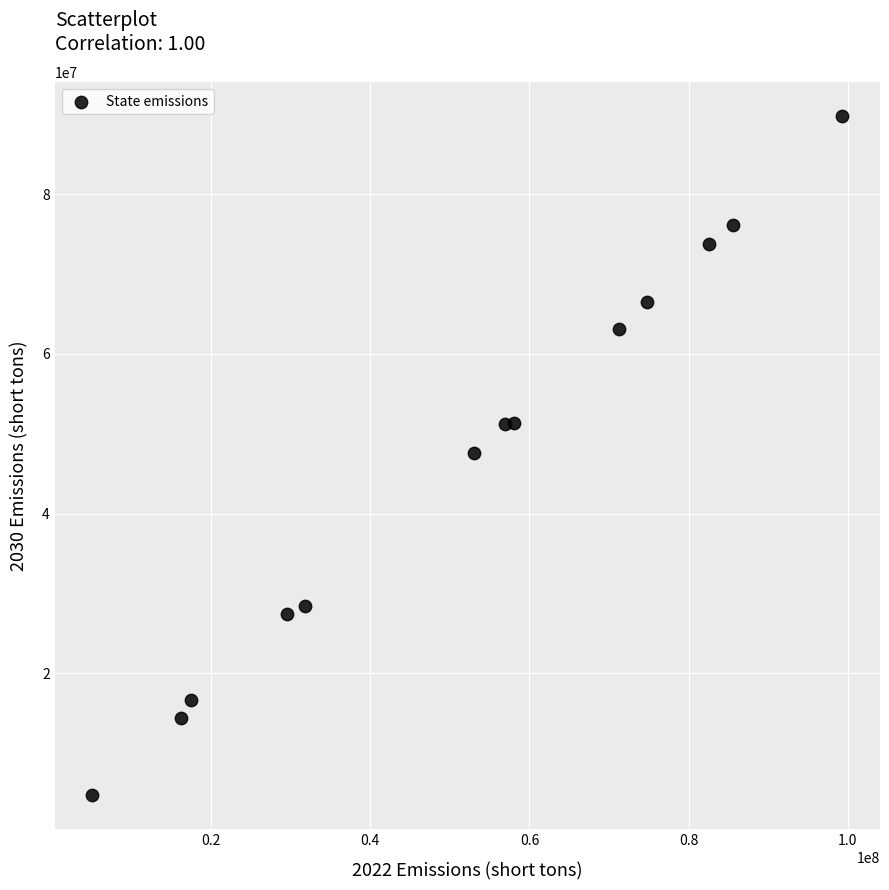

What is the range of Y values (max minus min)?

85110483